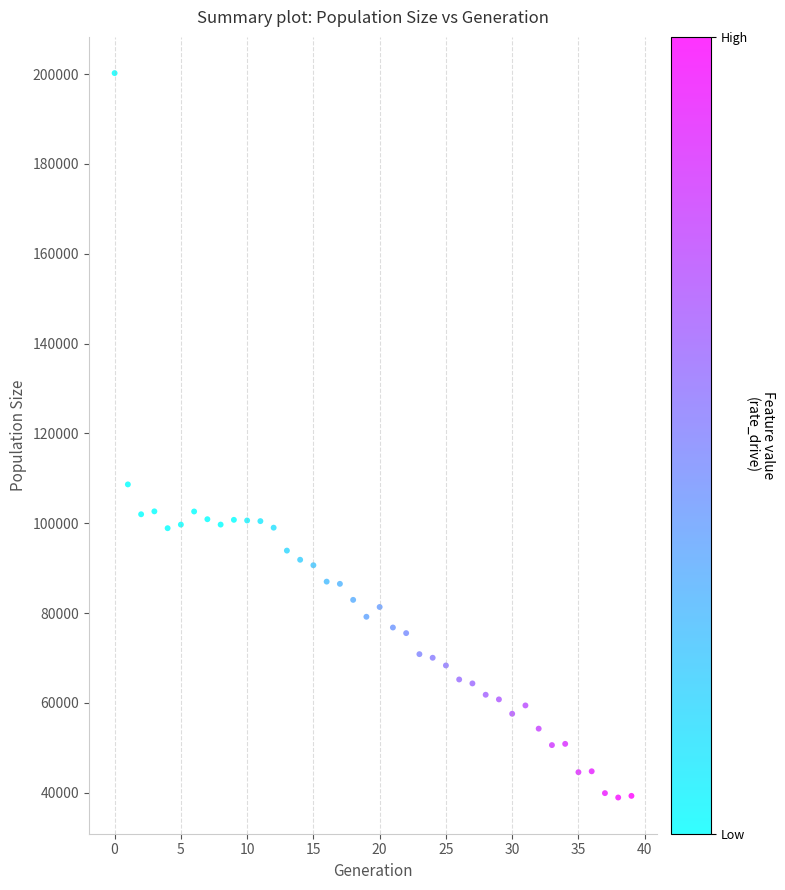

What is the range of Y values (max minus min)?

161247.4